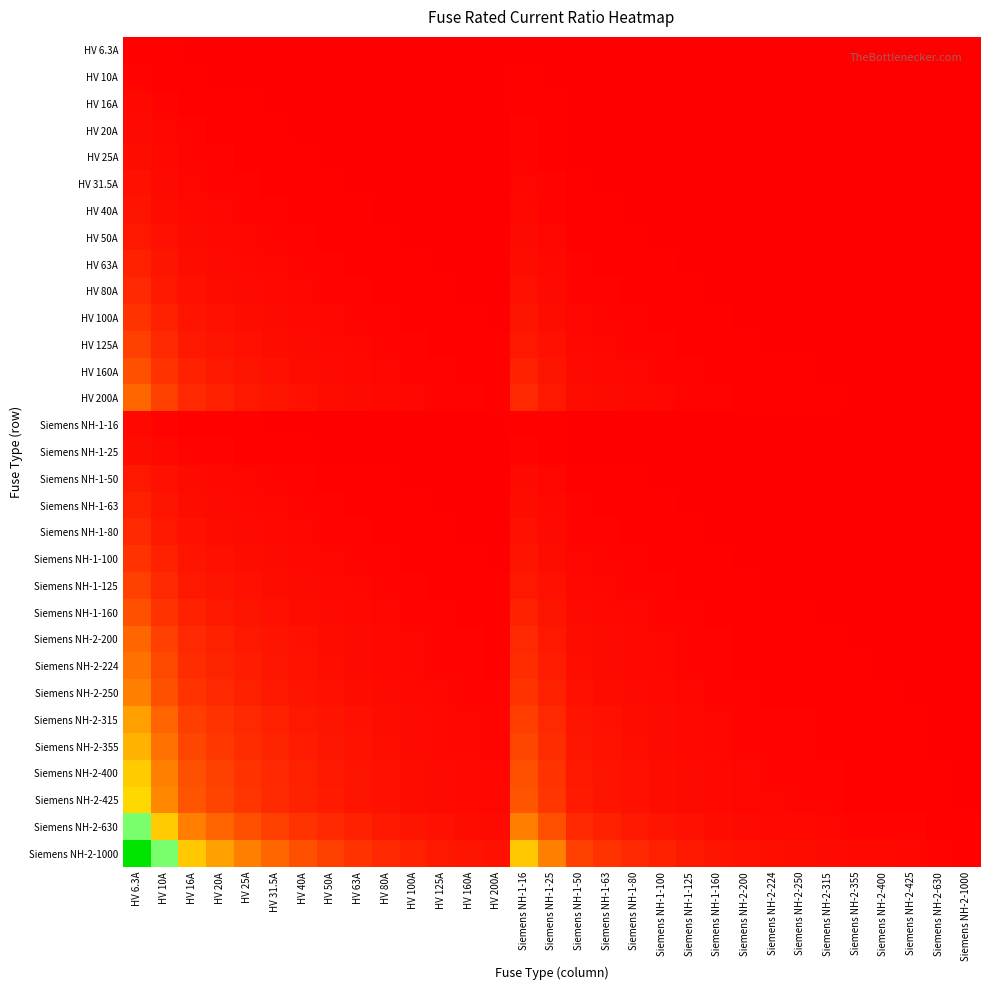

Which series changed the most between HV 160A and Siemens NH-1-125?

Siemens NH-2-1000